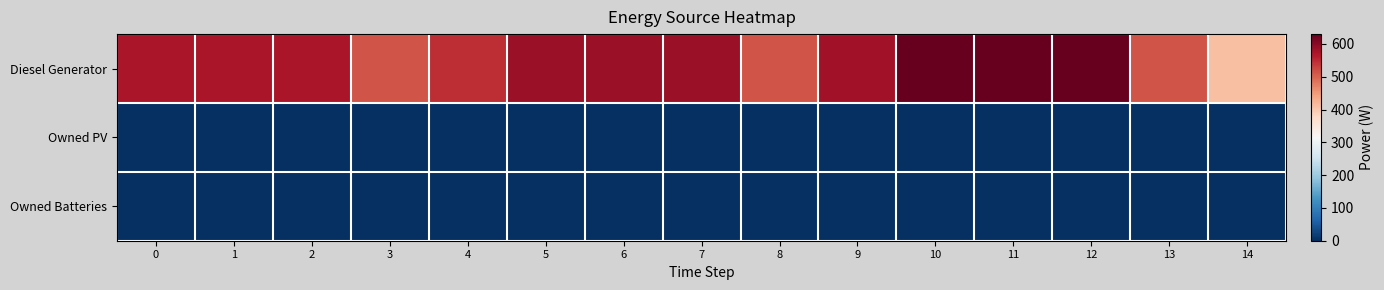

How many series are shown in this chart?

3